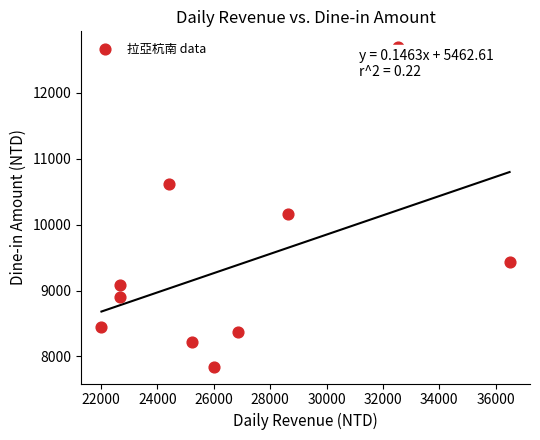

What Y value in the scatter plot is closest to 10263?

10168